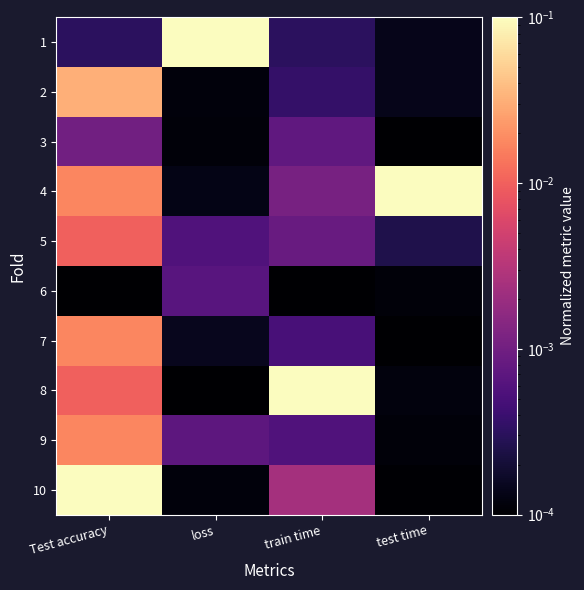

What is the spread (max minus min) of values at loss?

0.1